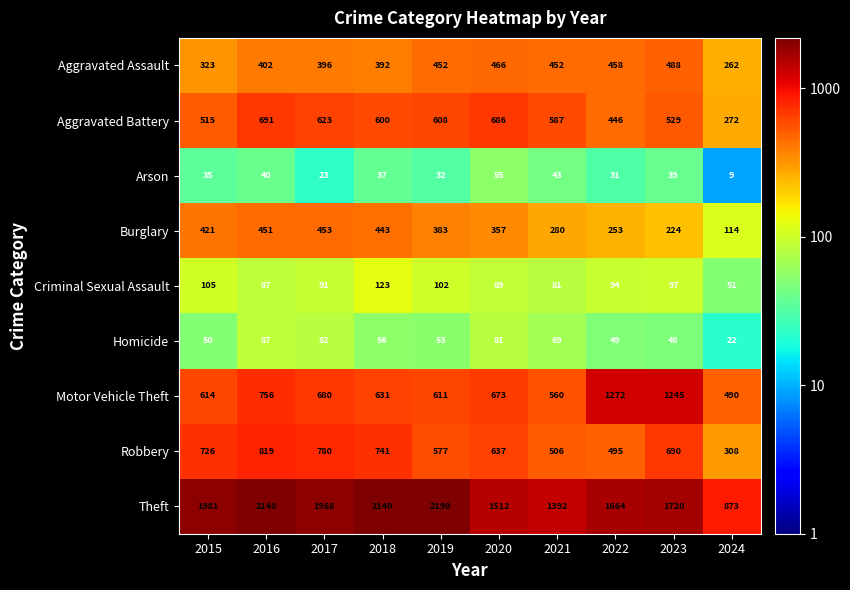

What is the difference between the Homicide values at 2017 and 2016?

5